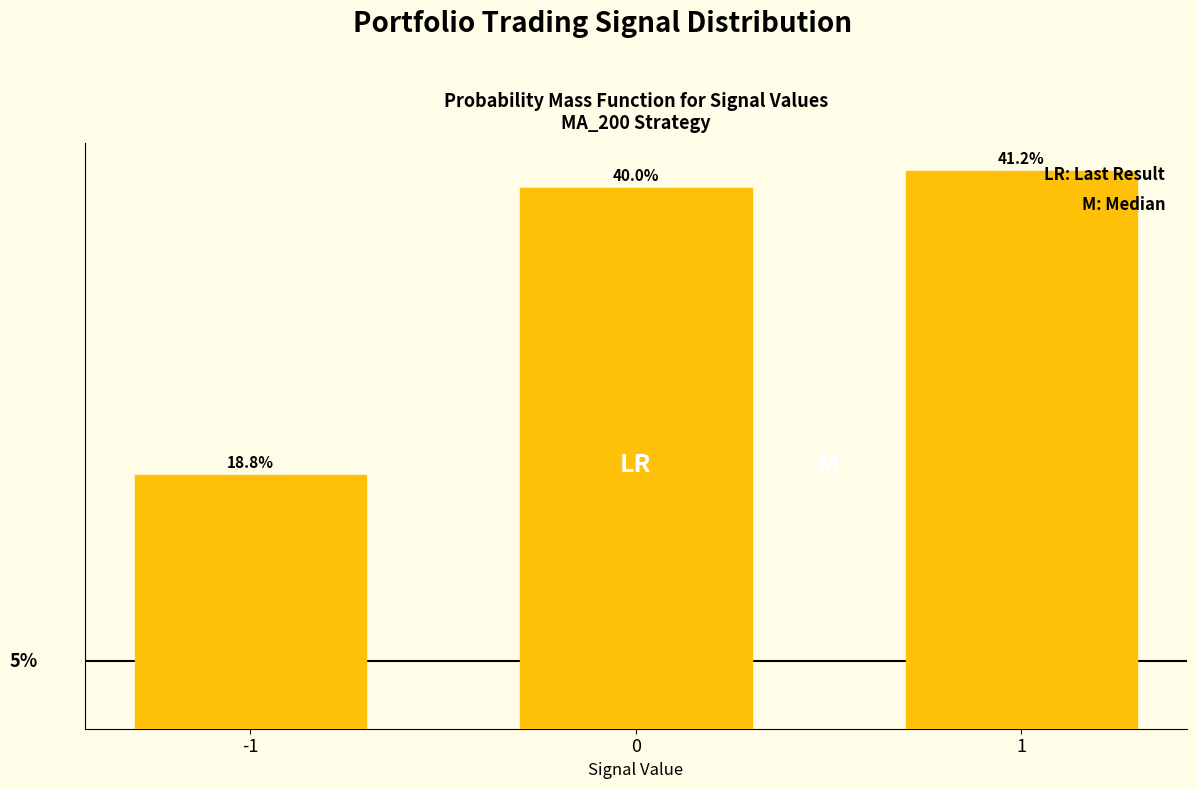

List the labels in order of value, smallest first.

-1, 0, 1